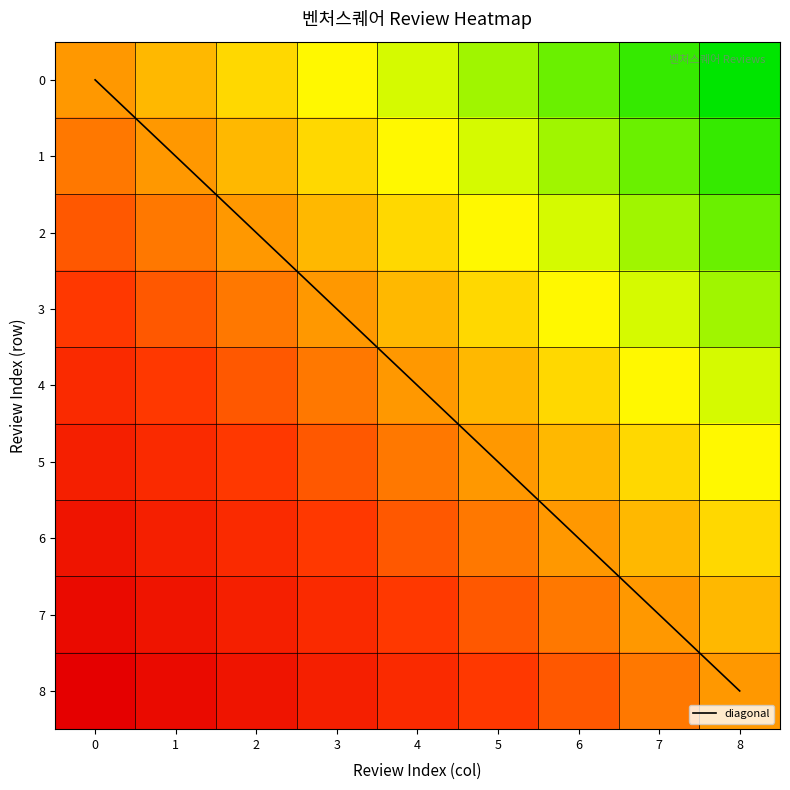

Between 1 and 2, which series saw the biggest shift?

diagonal